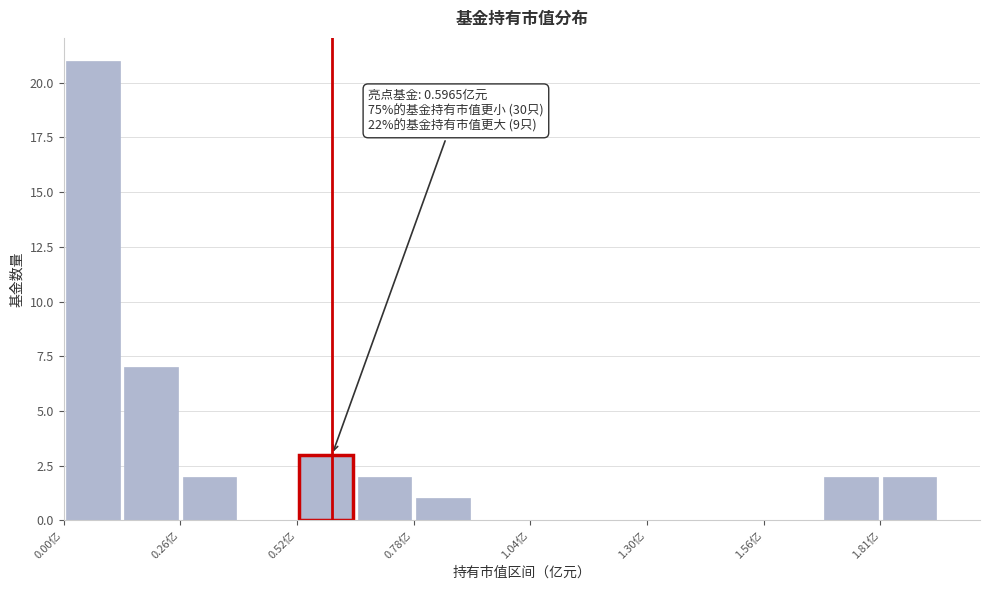

Read against the x-axis, roughly where is the centre of the tallest bar?

0.05